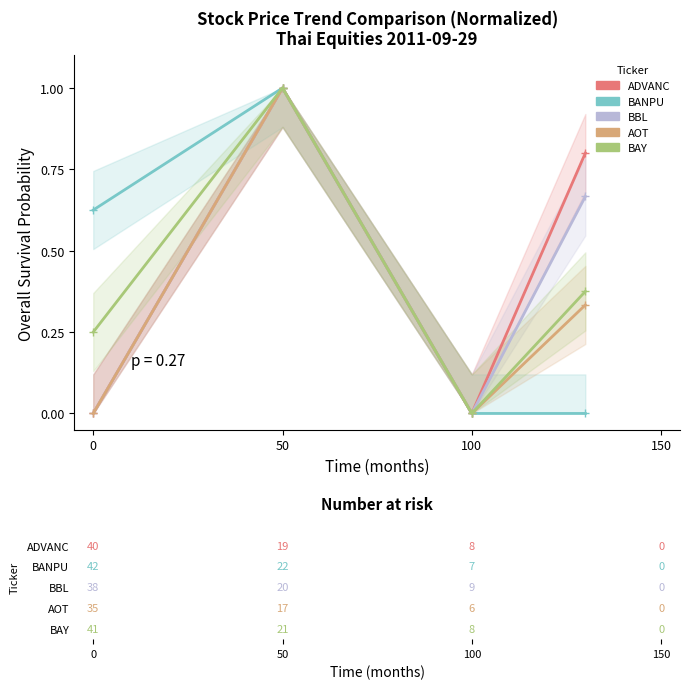

Rank the series by their maximum value, from highest to lowest.

ADVANC, BANPU, BBL, AOT, BAY